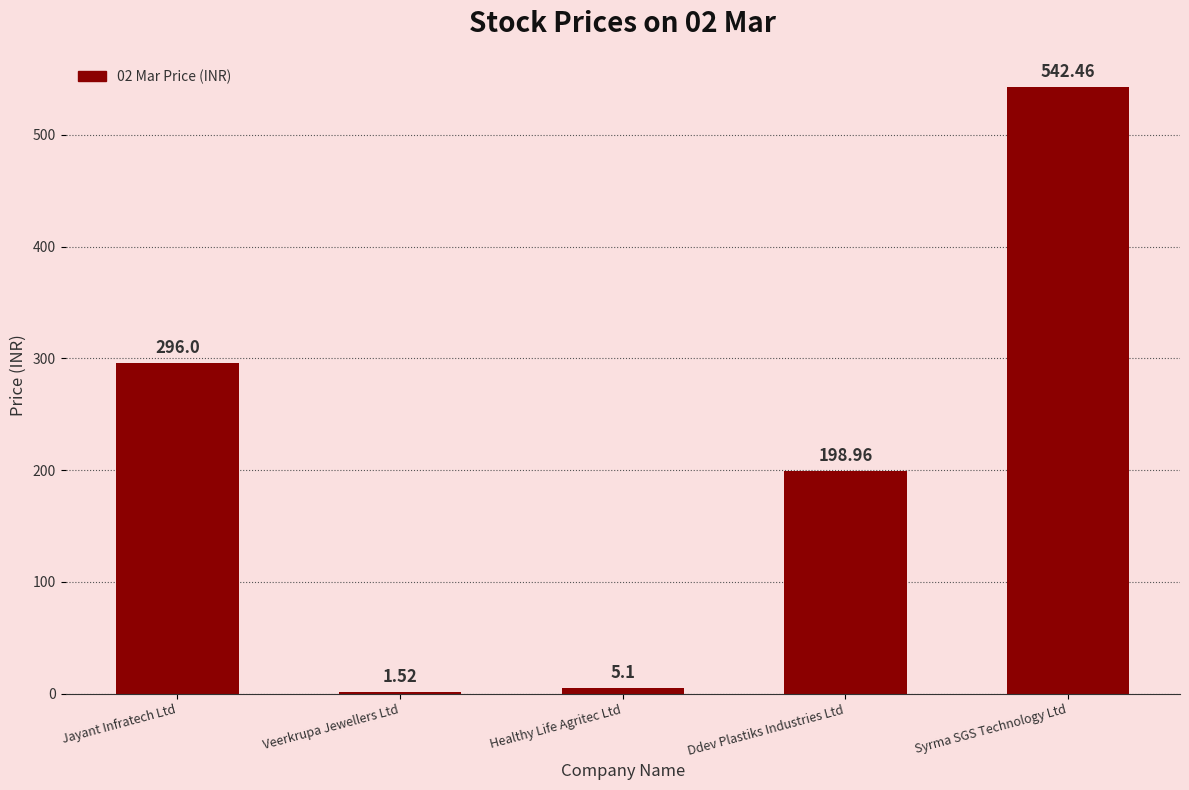

What is the maximum value shown in the chart?

542.5